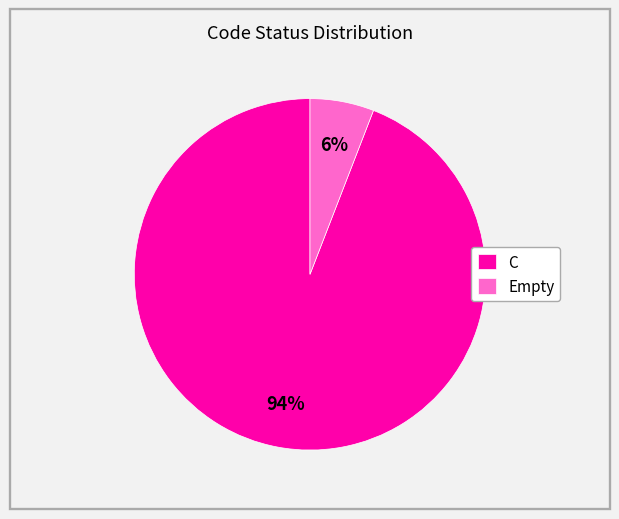

To the nearest percent, what is the difference between the largest and smallest slice percentages?

88%